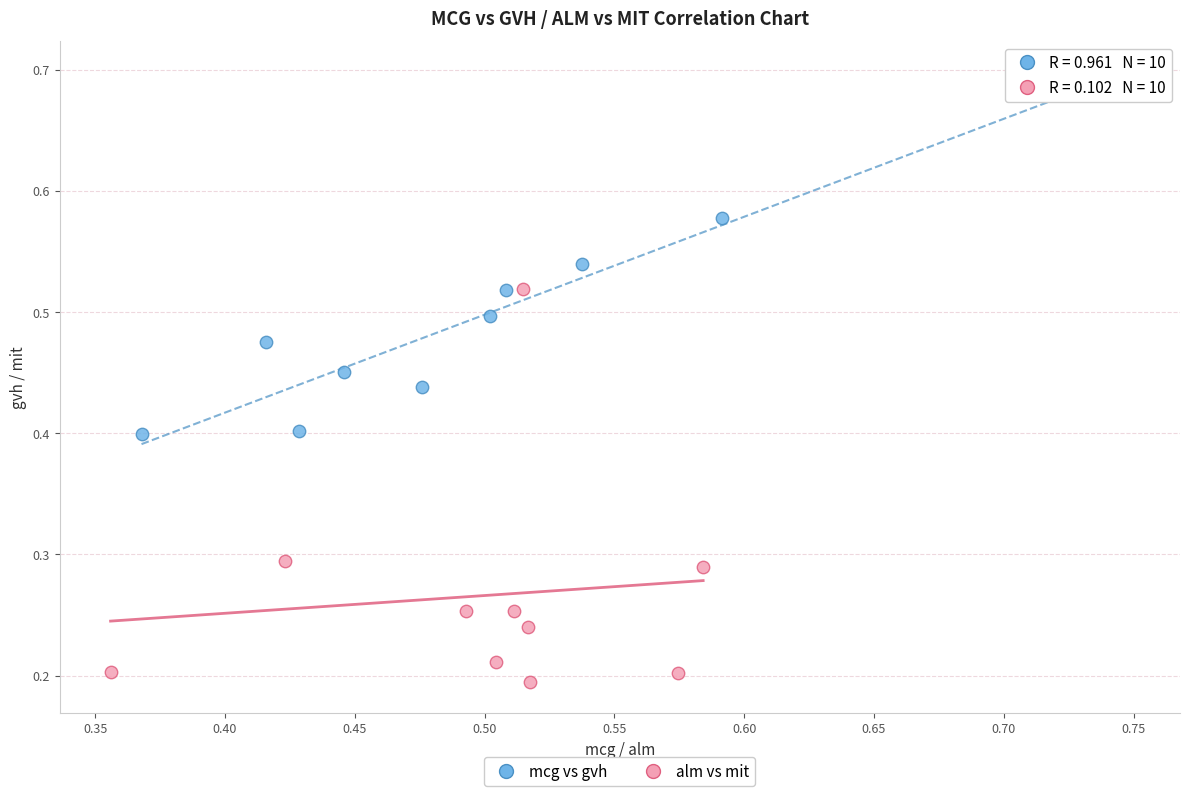

Which series has the widest spread of Y values?

alm vs mit